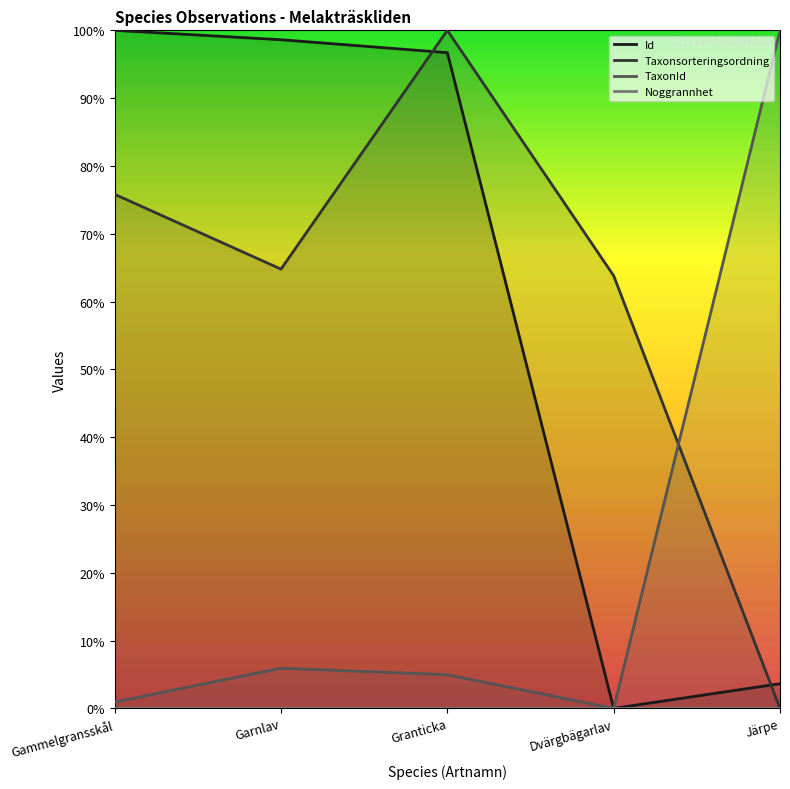

What is the value of the TaxonId point at the 2nd from the left?

0.1